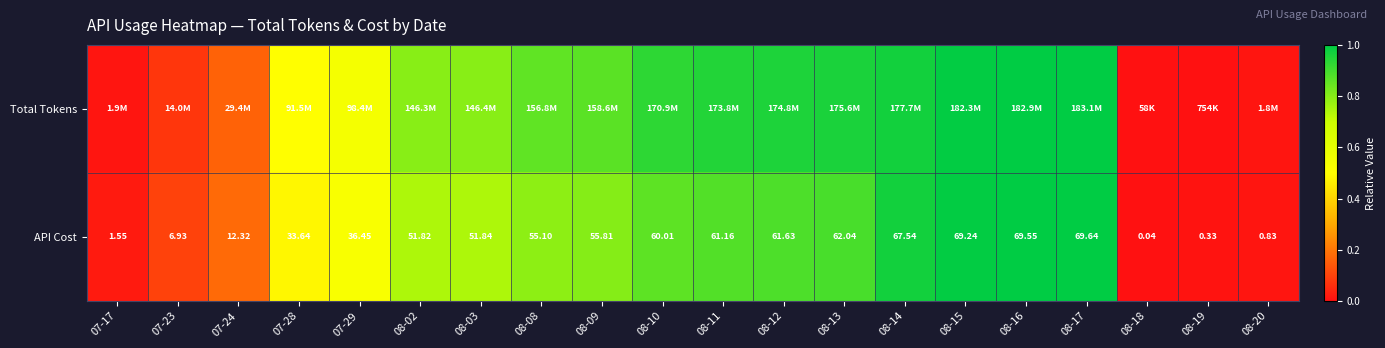

Which series has the largest range (max minus min)?

Total Tokens